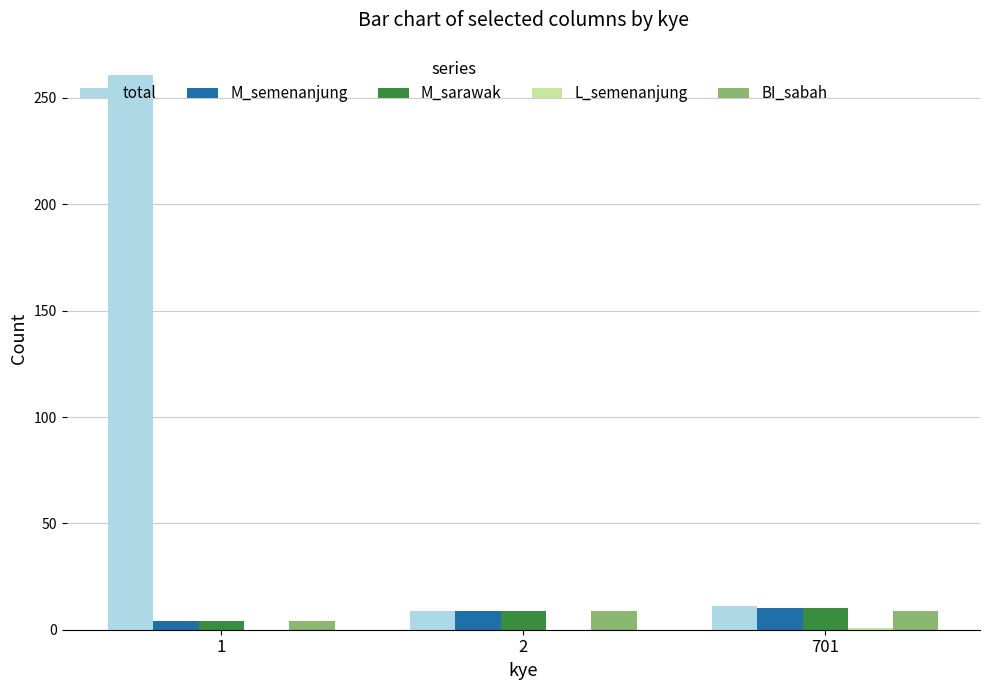

Which series changed the most between 1 and 701?

total